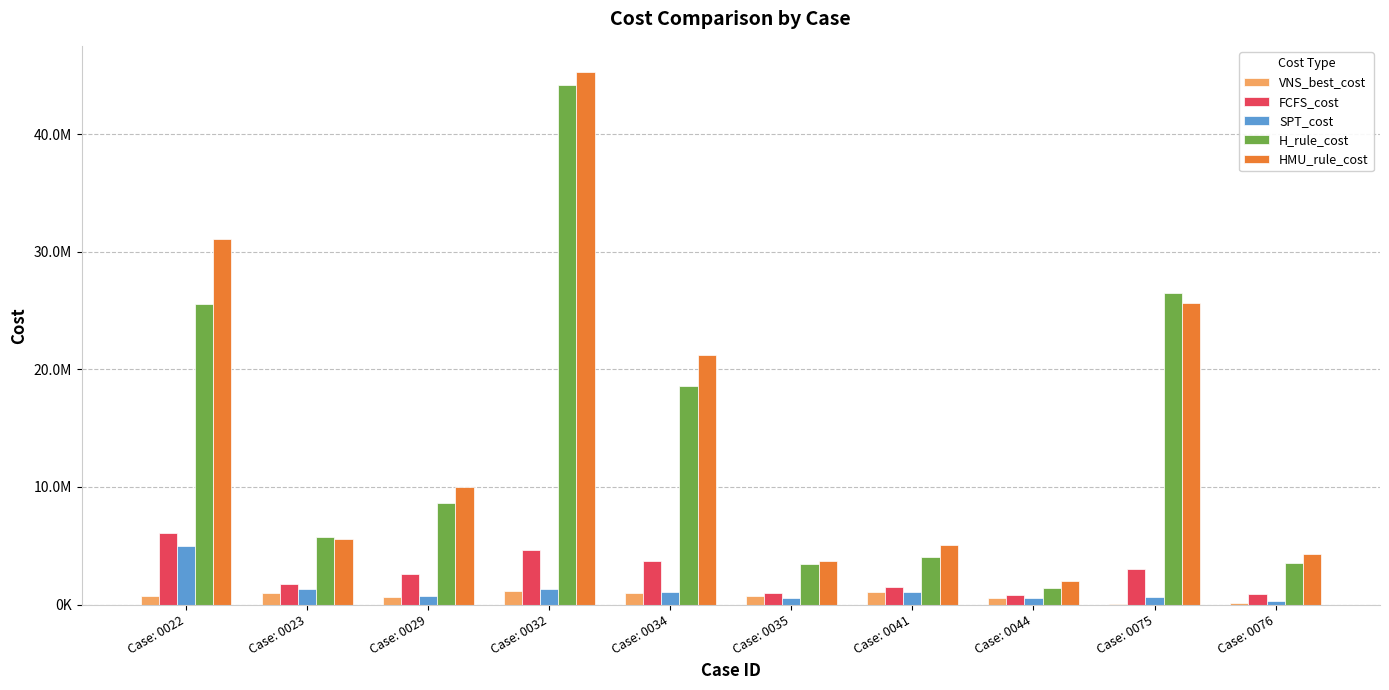

What is the sum of the H_rule_cost values at Case: 0075 and Case: 0041?

30510031.3